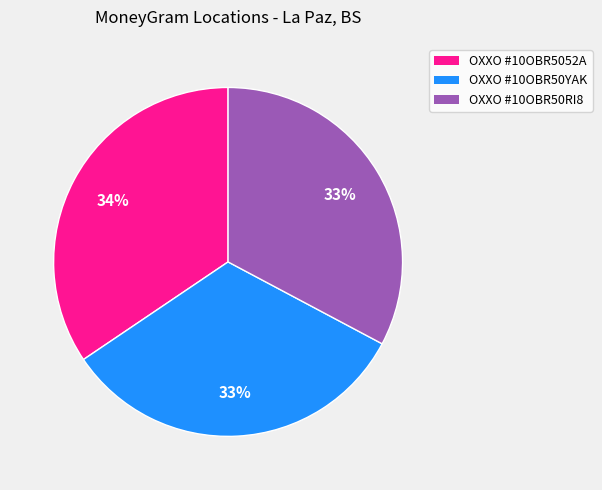

Does any single category account for the majority?

No